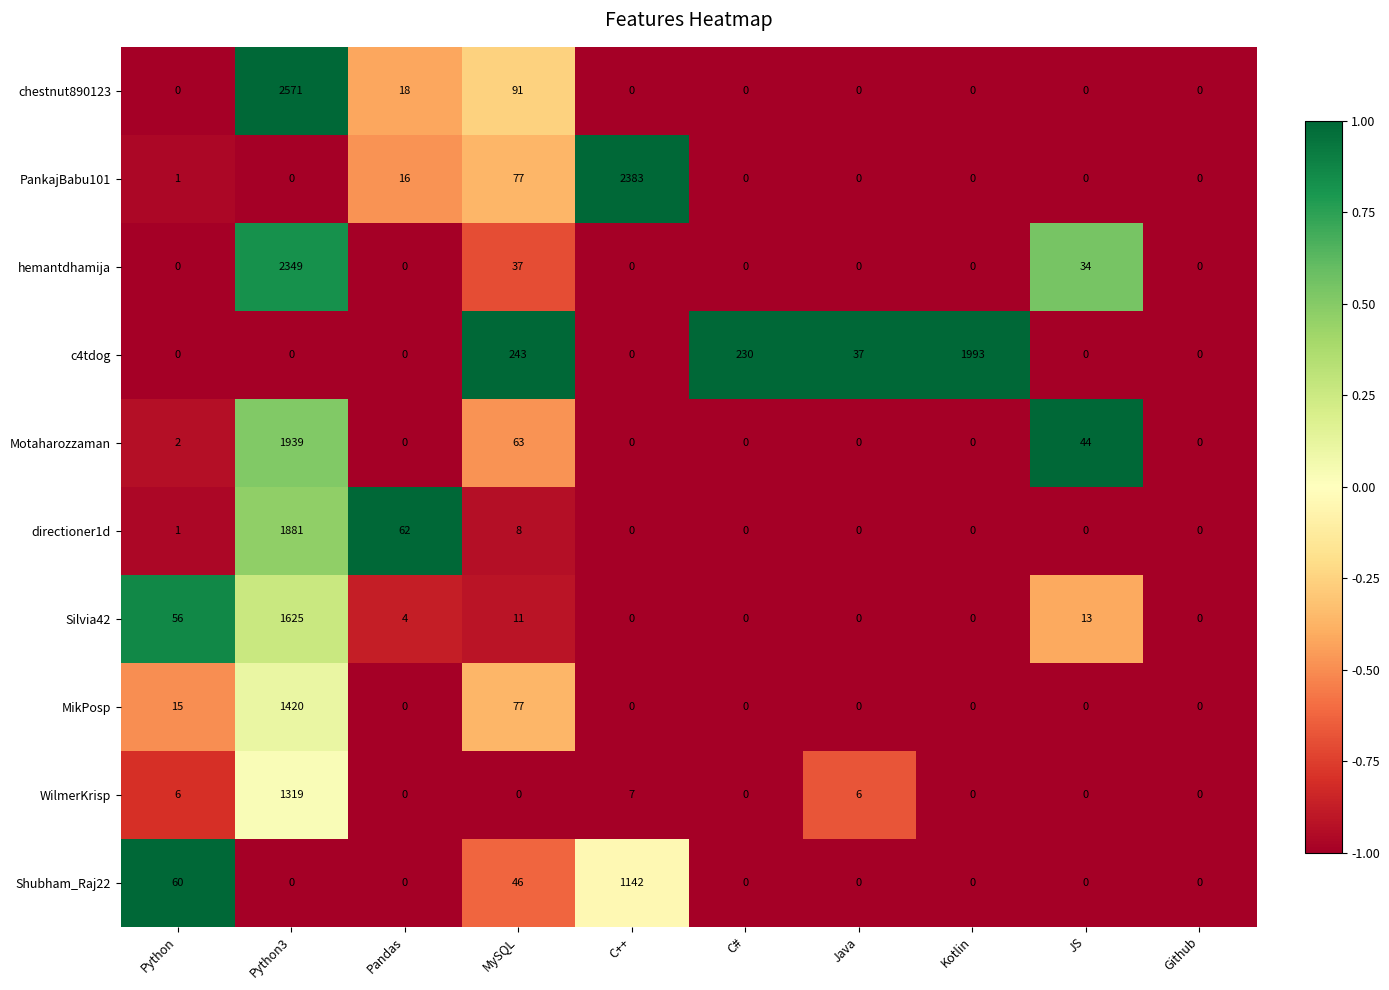

What is the difference between the hemantdhamija values at MySQL and Pandas?

37